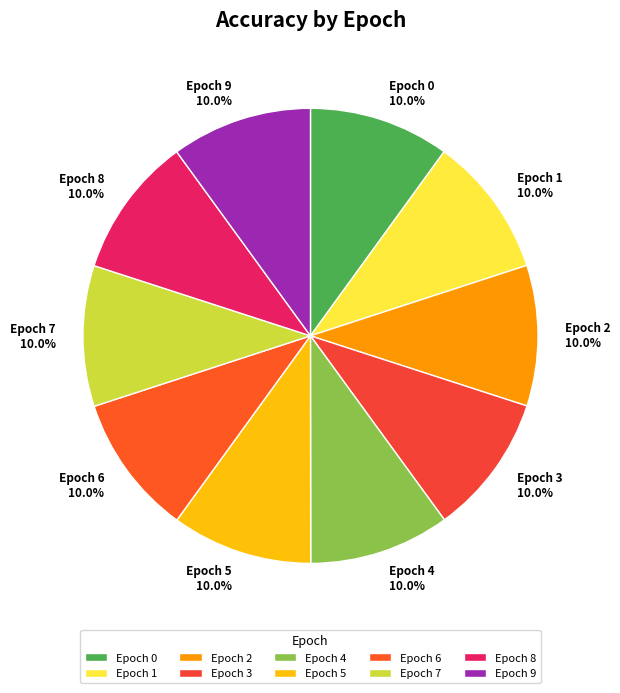

Is there a majority slice in this chart?

No